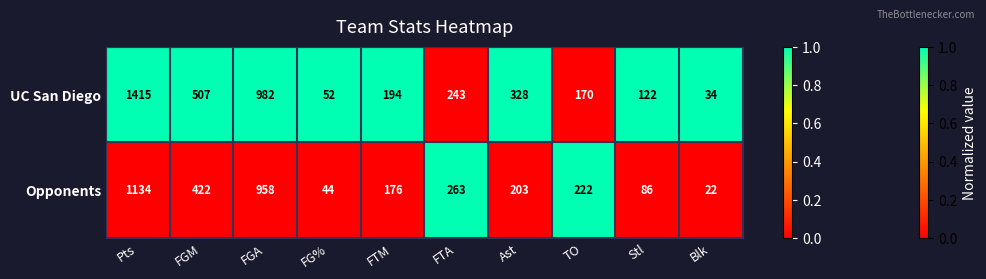

Which series has the largest total across all categories?

UC San Diego